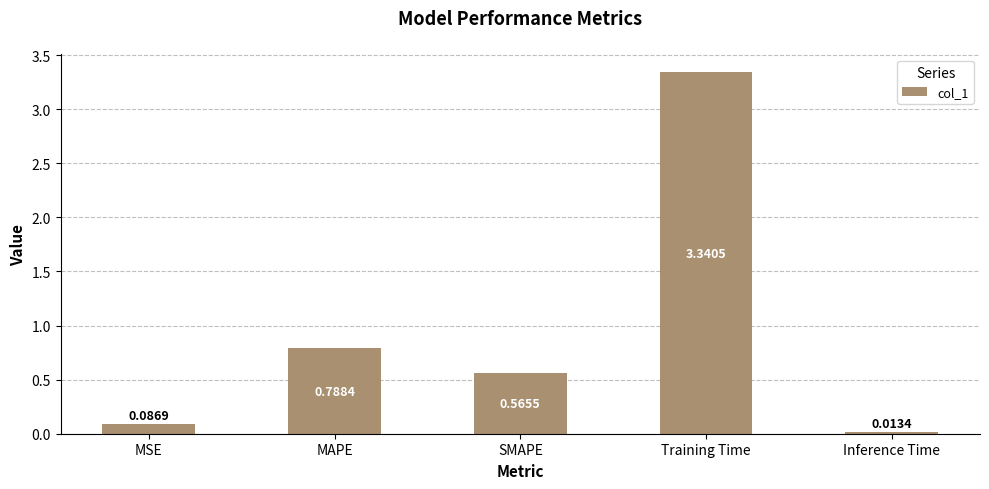

Are the bars grouped side by side (vs. stacked)?

No